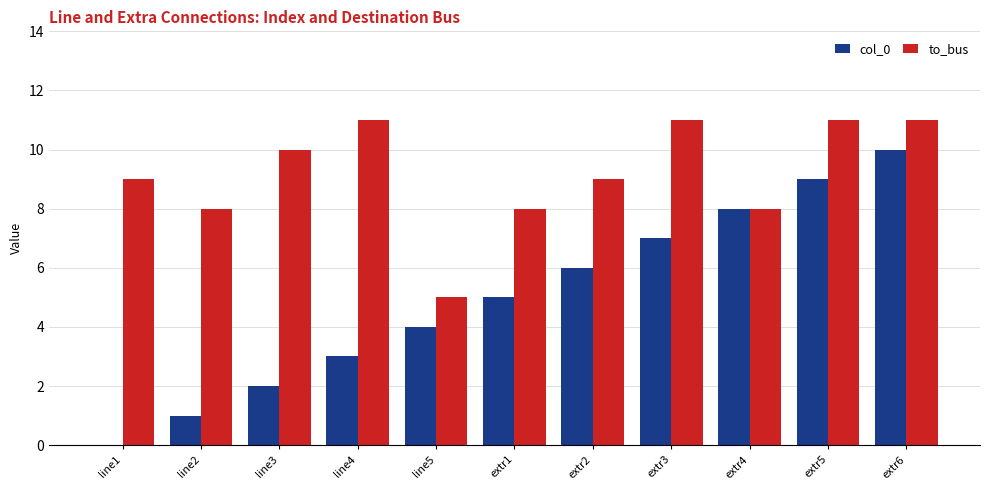

The to_bus series shows 11 at extr6. True or false?

True